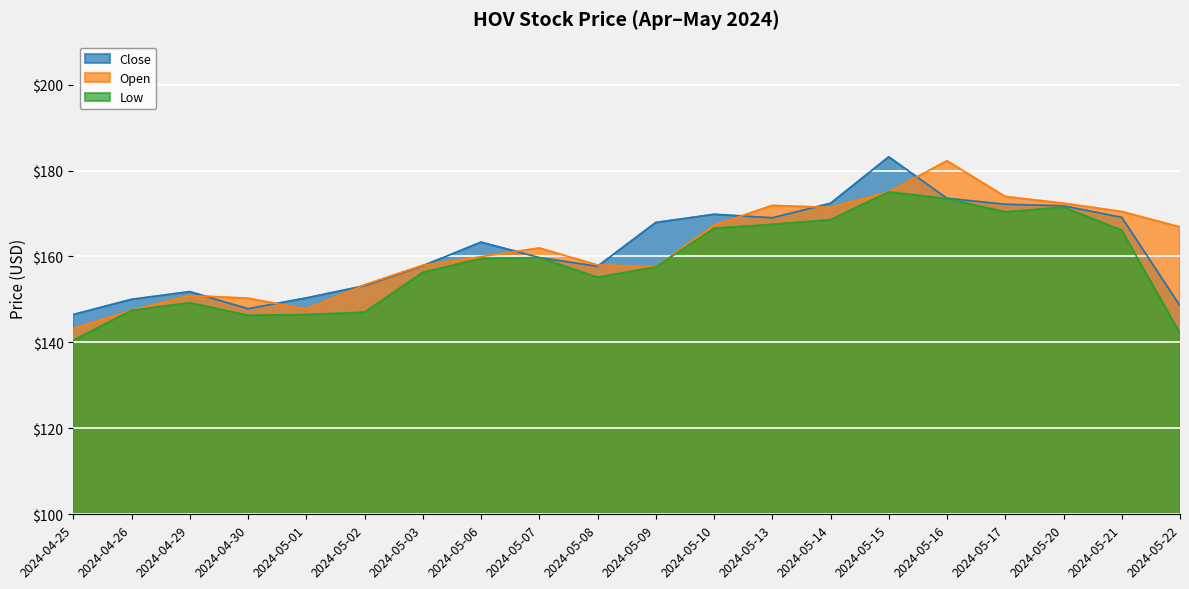

How many interior local peaks does the Close series have?

4